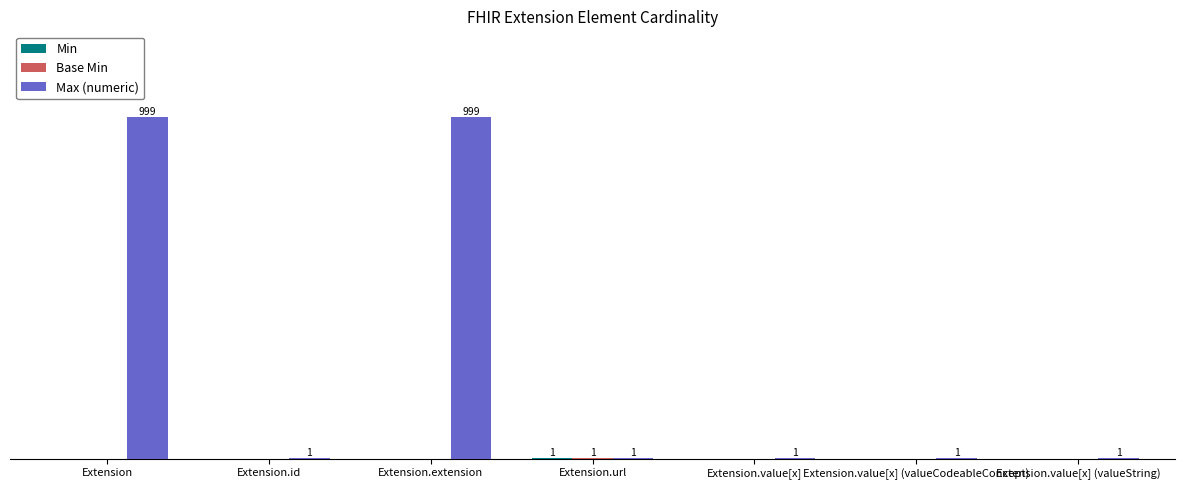

True or false: Min has a value of 0 at Extension.extension.

False